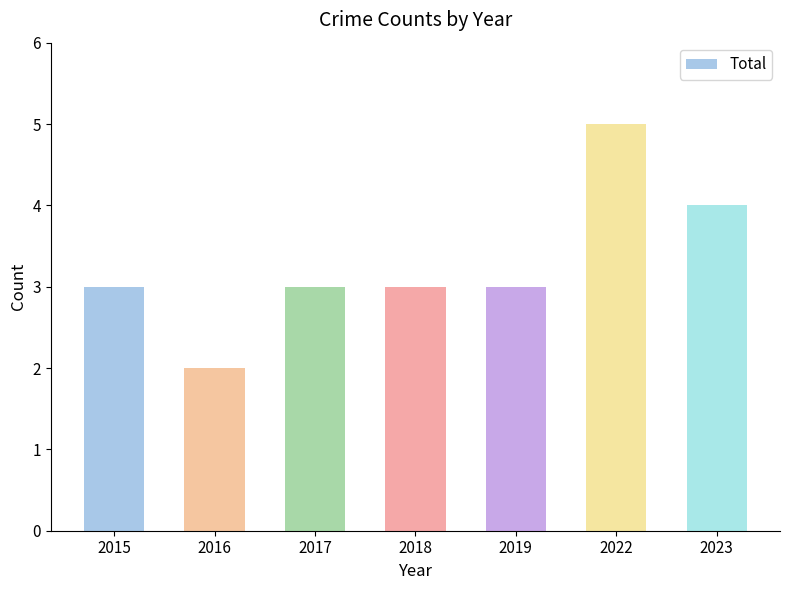

What is the average value?

3